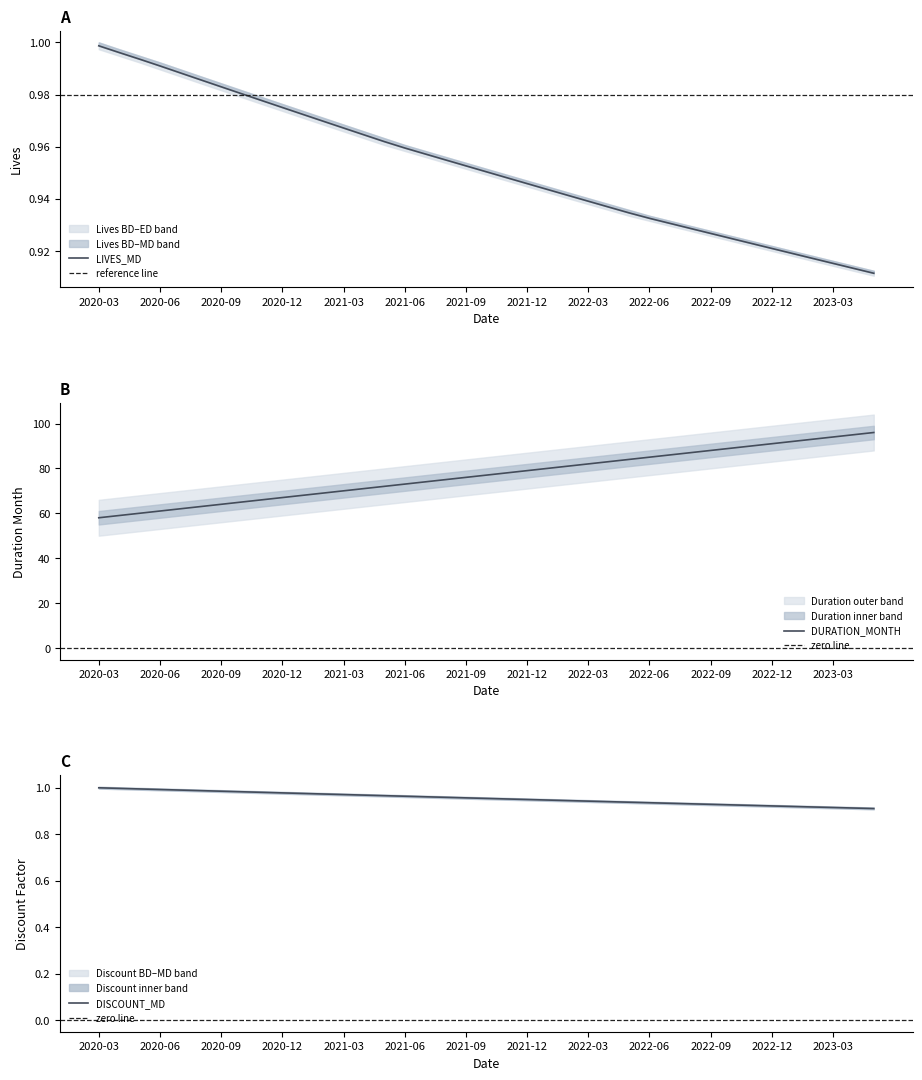

The value of DURATION_MONTH at 2020-09 is 92. True or false?

False